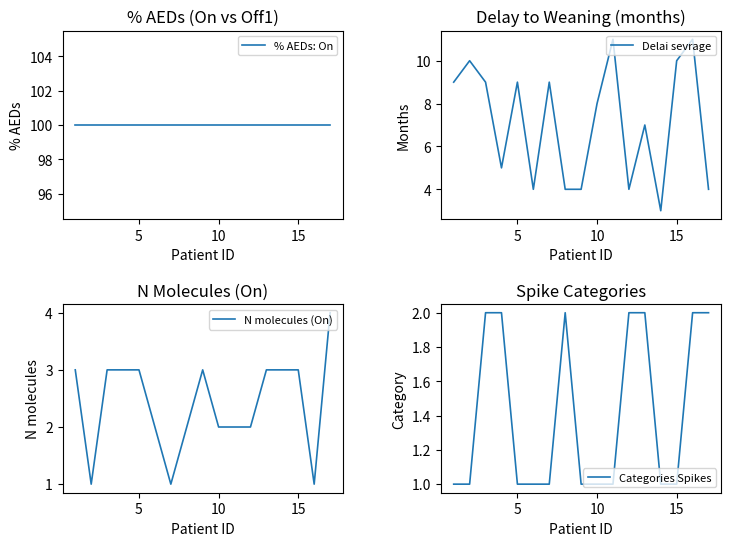

What is the highest value of the Delai sevrage series?

11